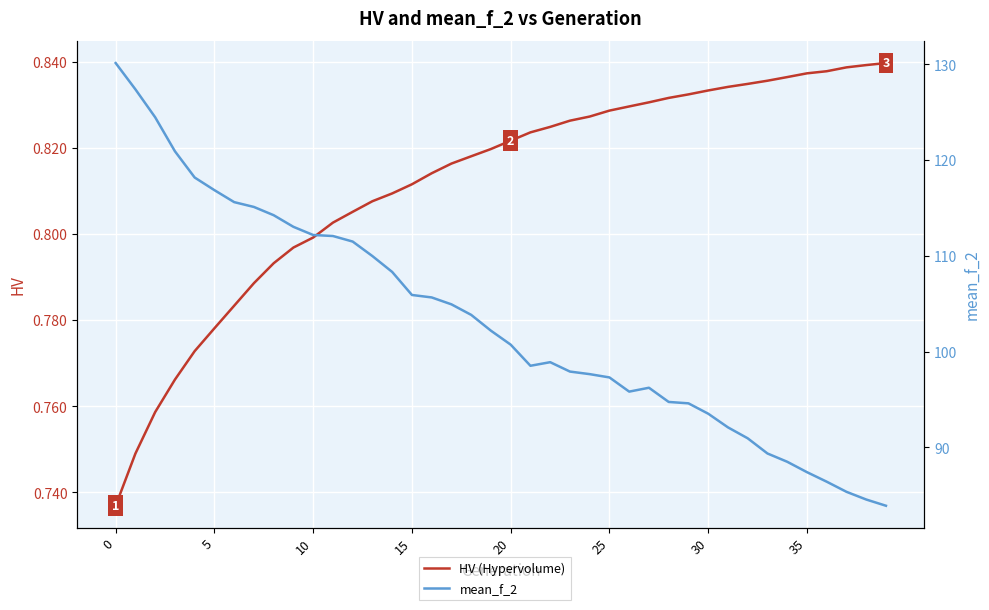

The value of mean_f_2 at 24 is 63.3. True or false?

False